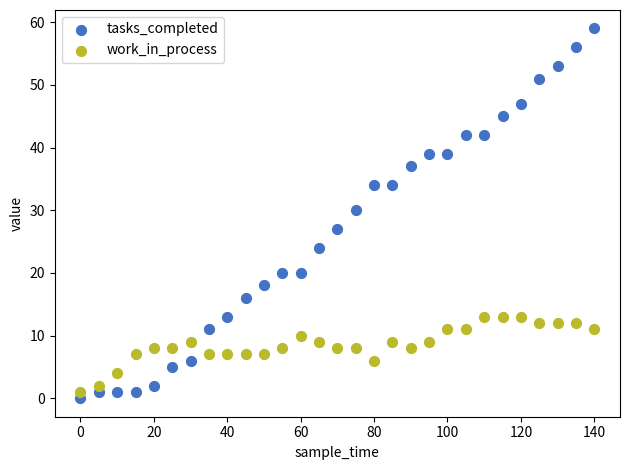

What are all the series names shown in the legend?

tasks_completed, work_in_process